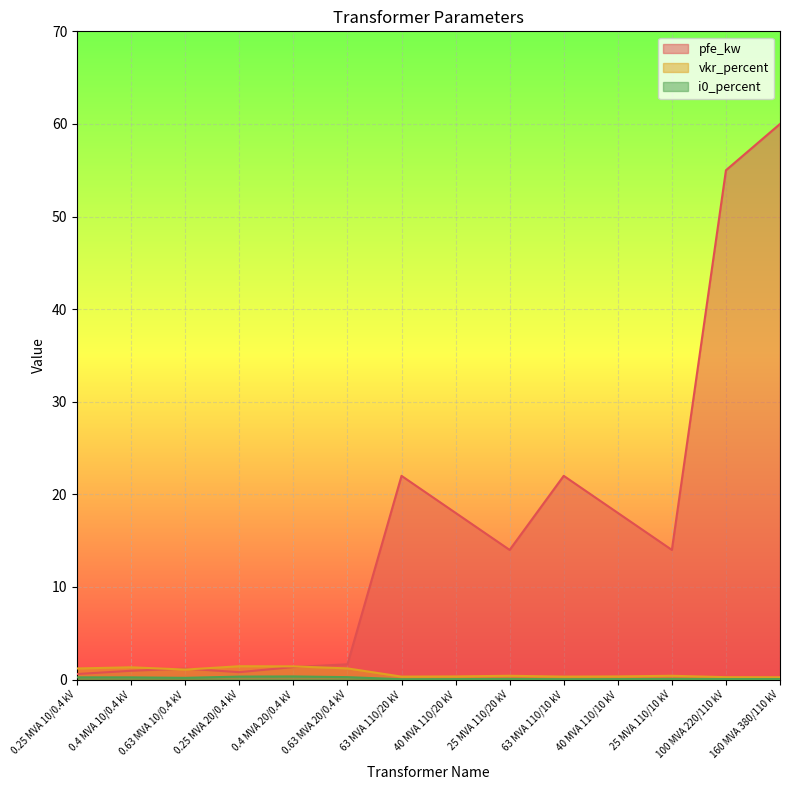

Which series has the widest spread of values?

pfe_kw